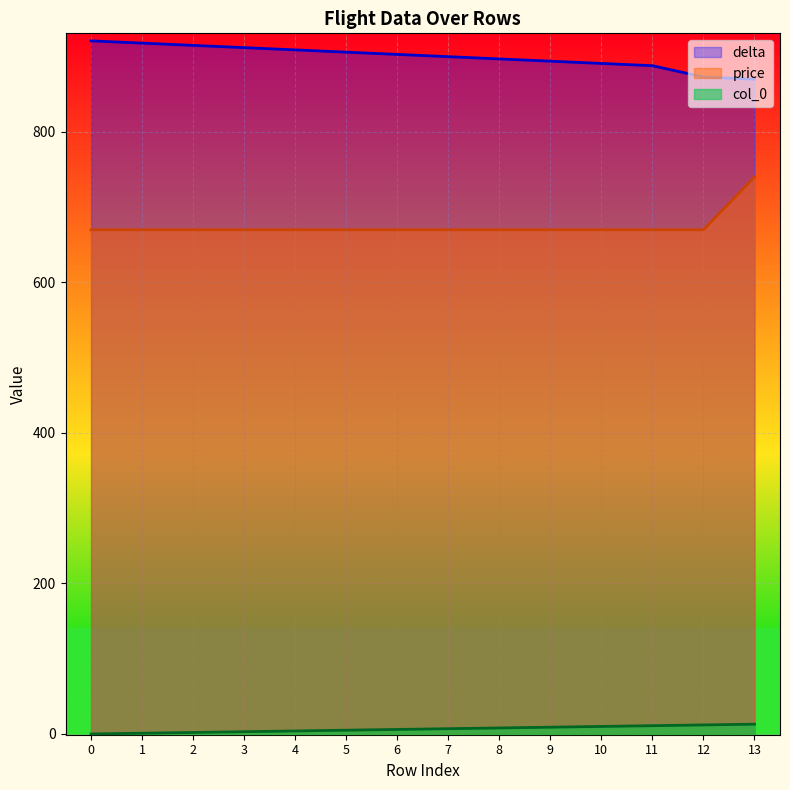

At how many categories does at least one series exceed 296?

14